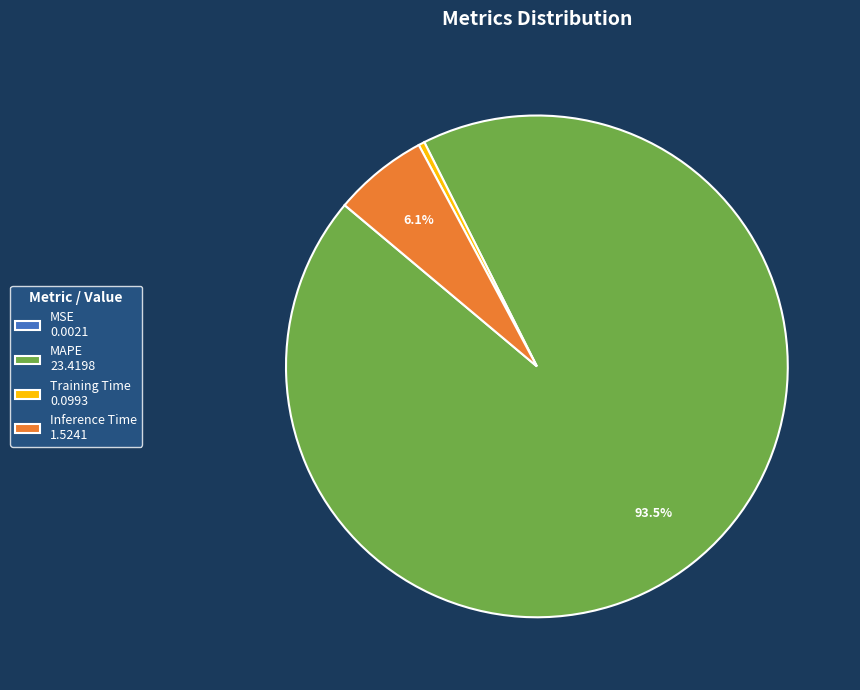

Is it true that Training Time is 8% of the pie?

False